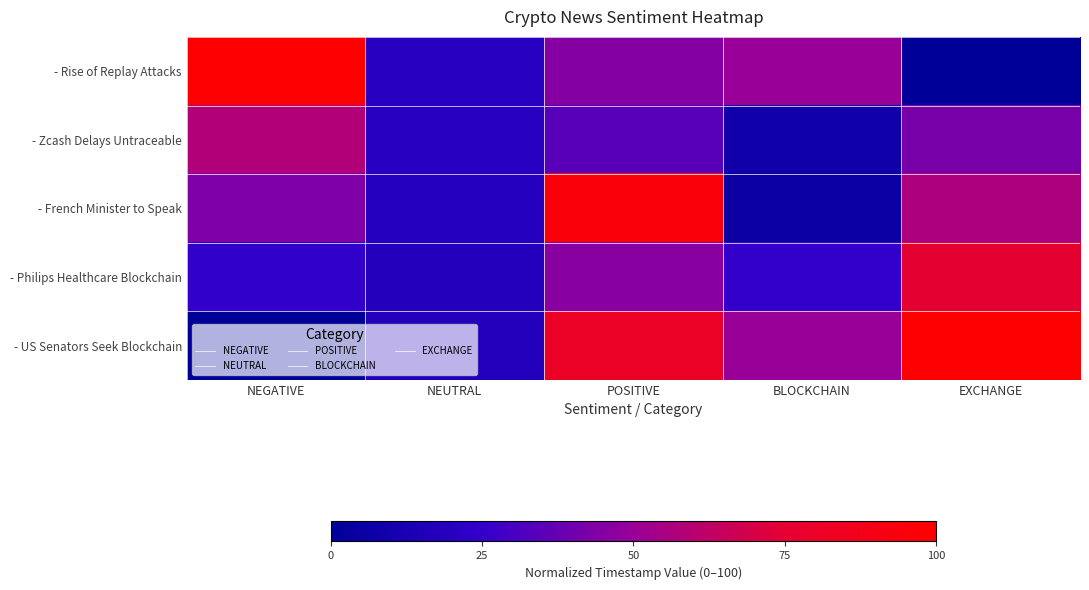

How many data points does each series have?

5